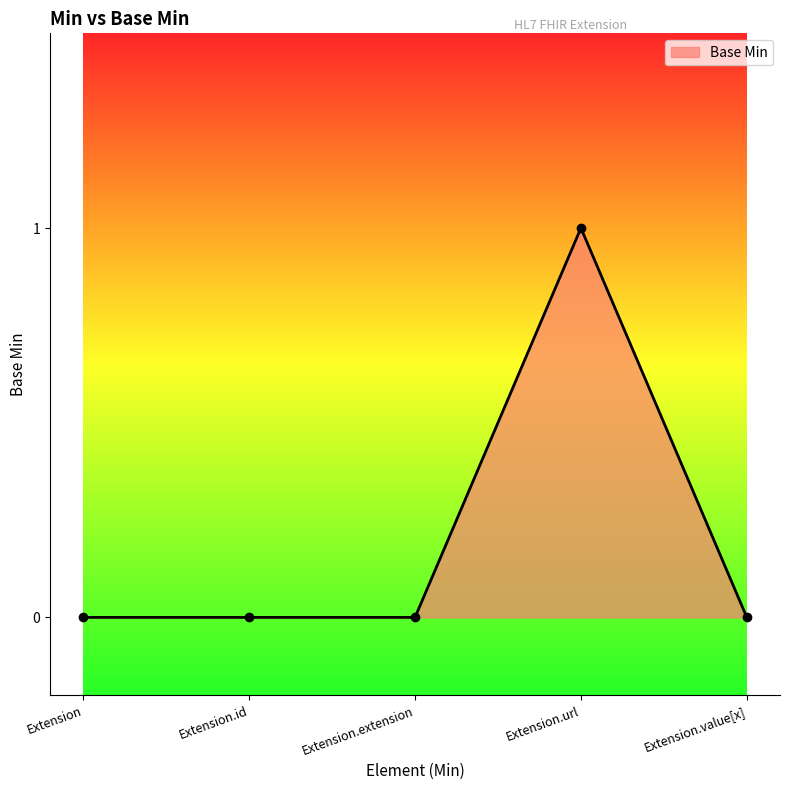

Which category has the highest value across all series?

Extension.url